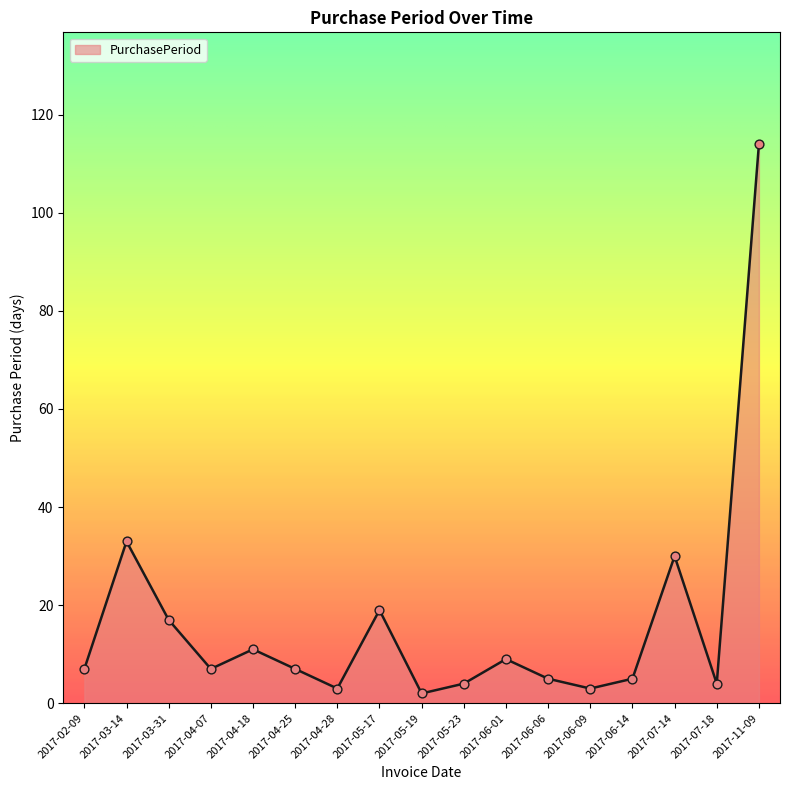

What is the change in value from 2017-03-14 to 2017-04-25?

-26